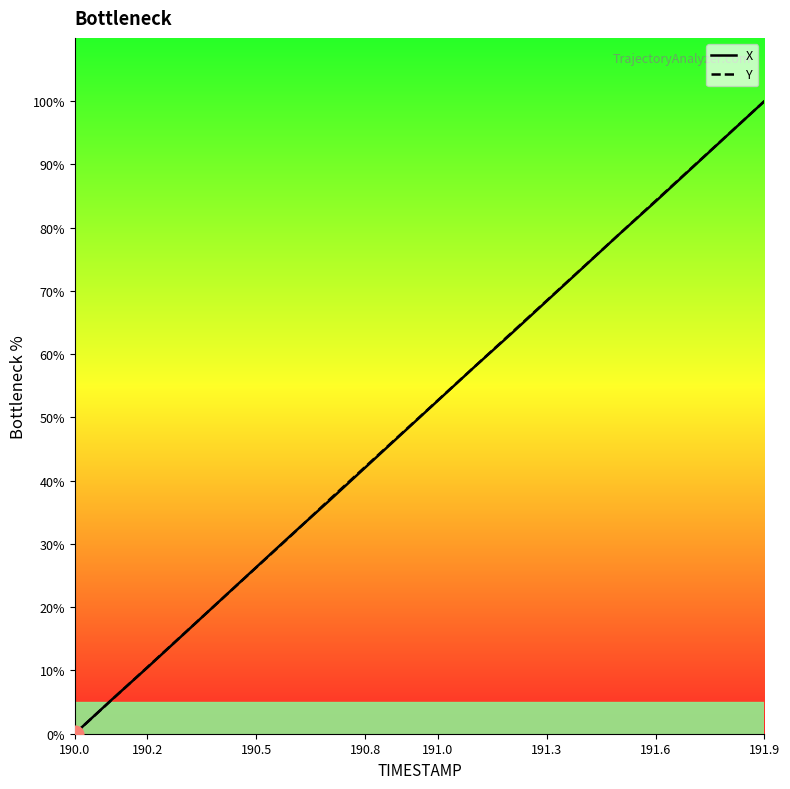

How many distinct data groups are displayed?

2